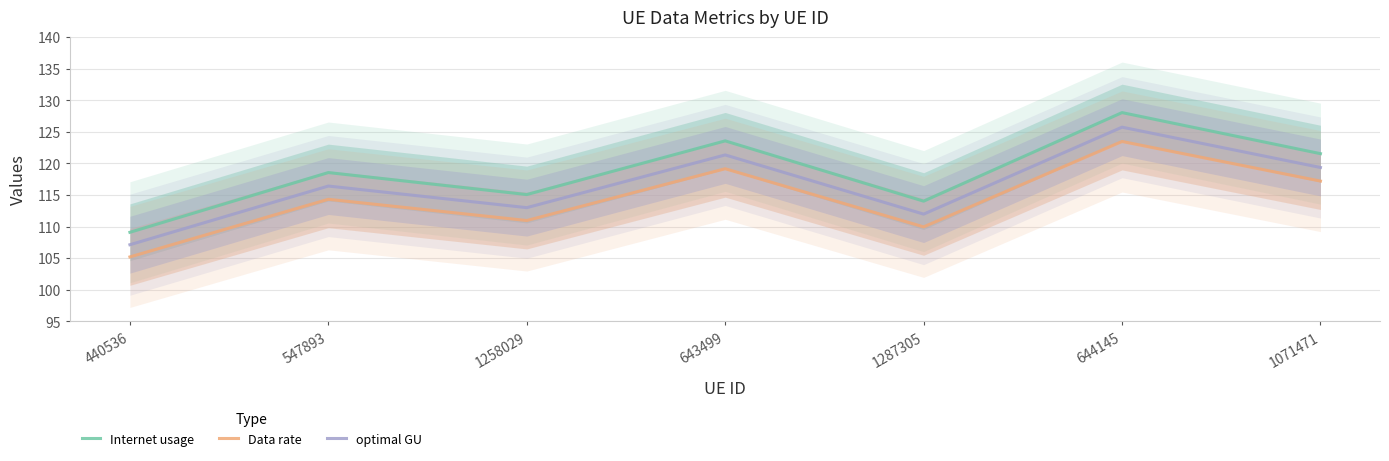

What is the value of the Data rate point at the 1st from the left?

105.2